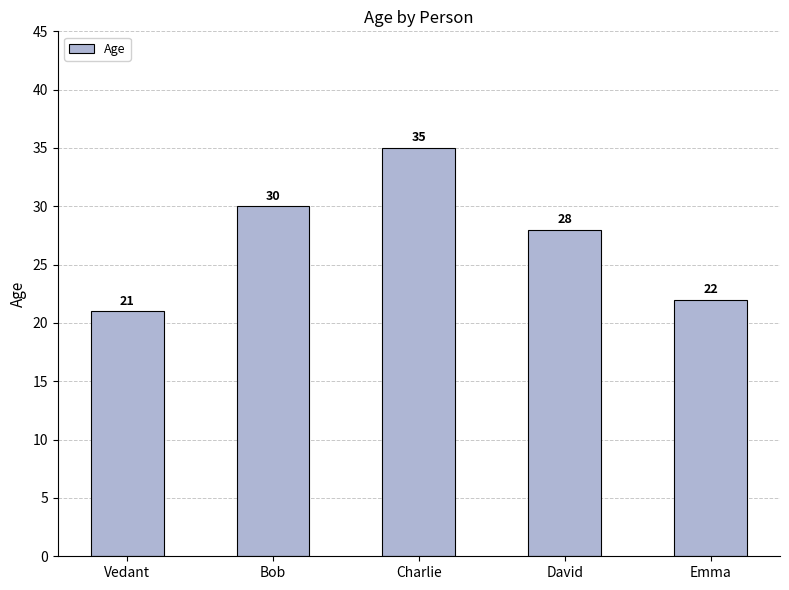

List the labels in order of value, smallest first.

Vedant, Emma, David, Bob, Charlie